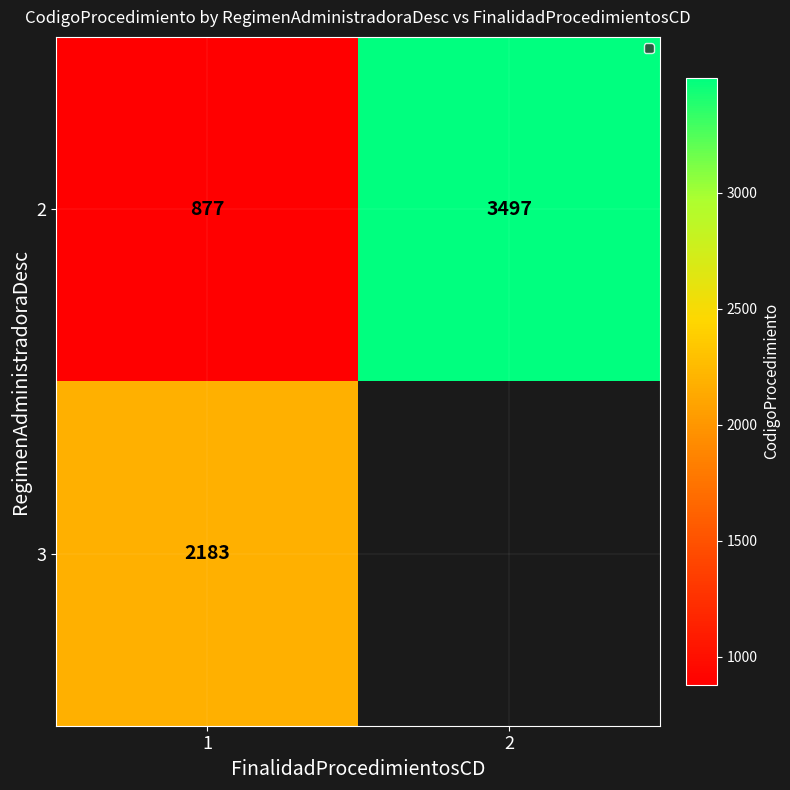

Which has a higher value, 2 or 1?

2